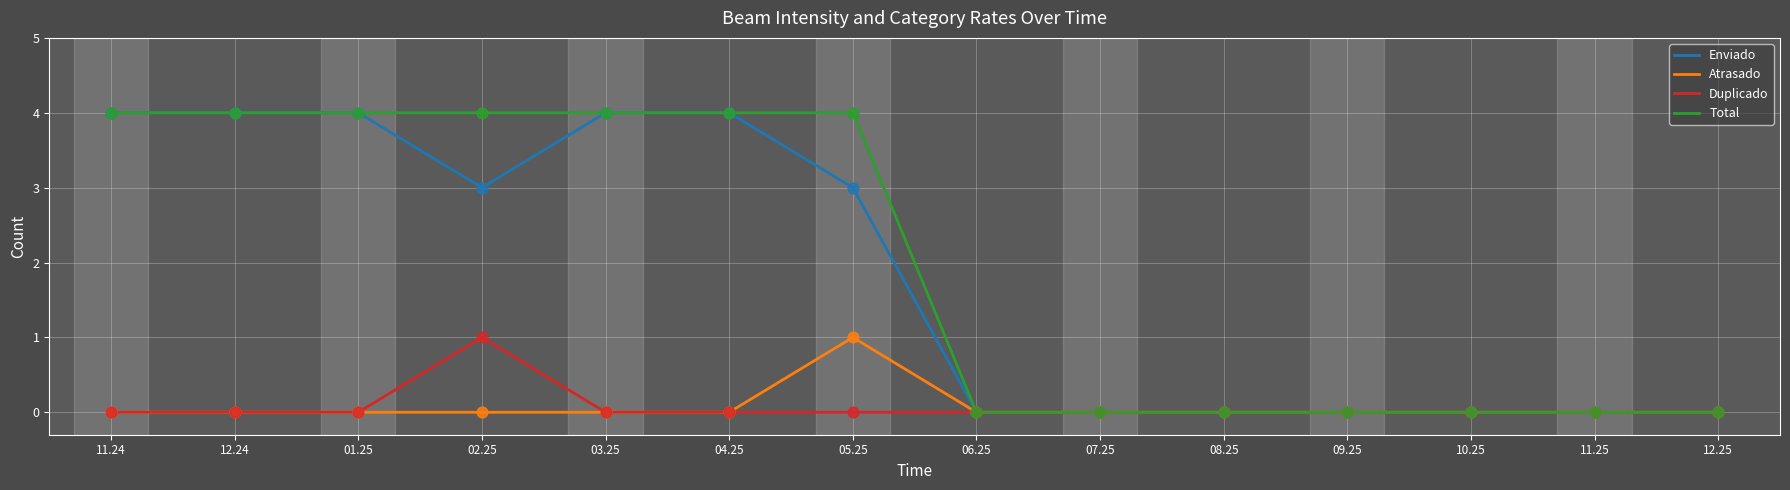

Which series changed the most between 02.25 and 09.25?

Total